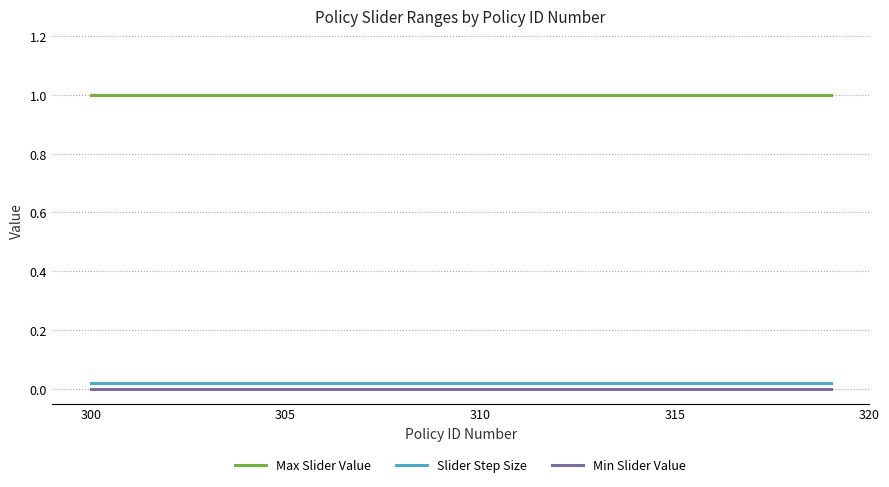

True or false: Min Slider Value and Slider Step Size cross at least once.

False